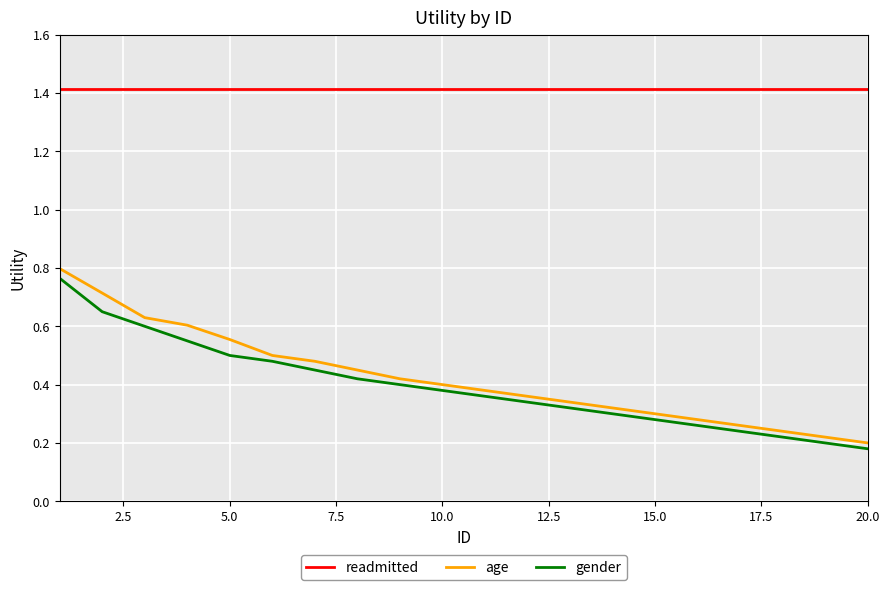

True or false: age and readmitted intersect in this chart.

False